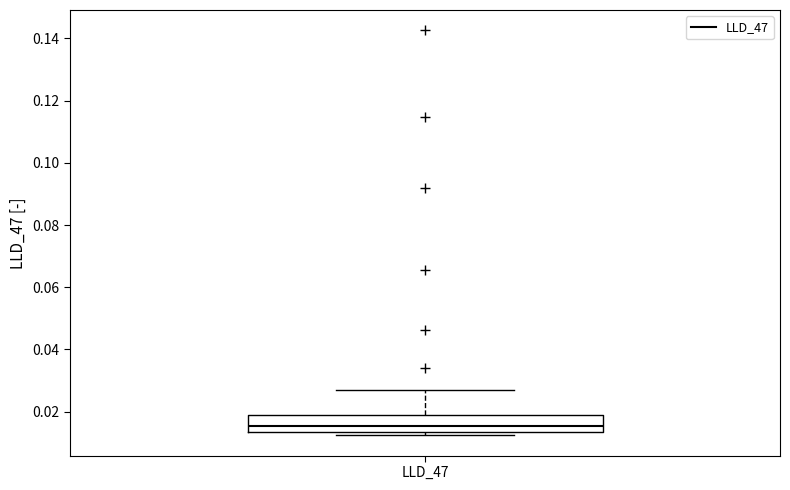

Where does the upper whisker of the box for LLD_47 end on the y-axis? The values are not printed on the chart, so give them approximately, as read against the axis.

0.026